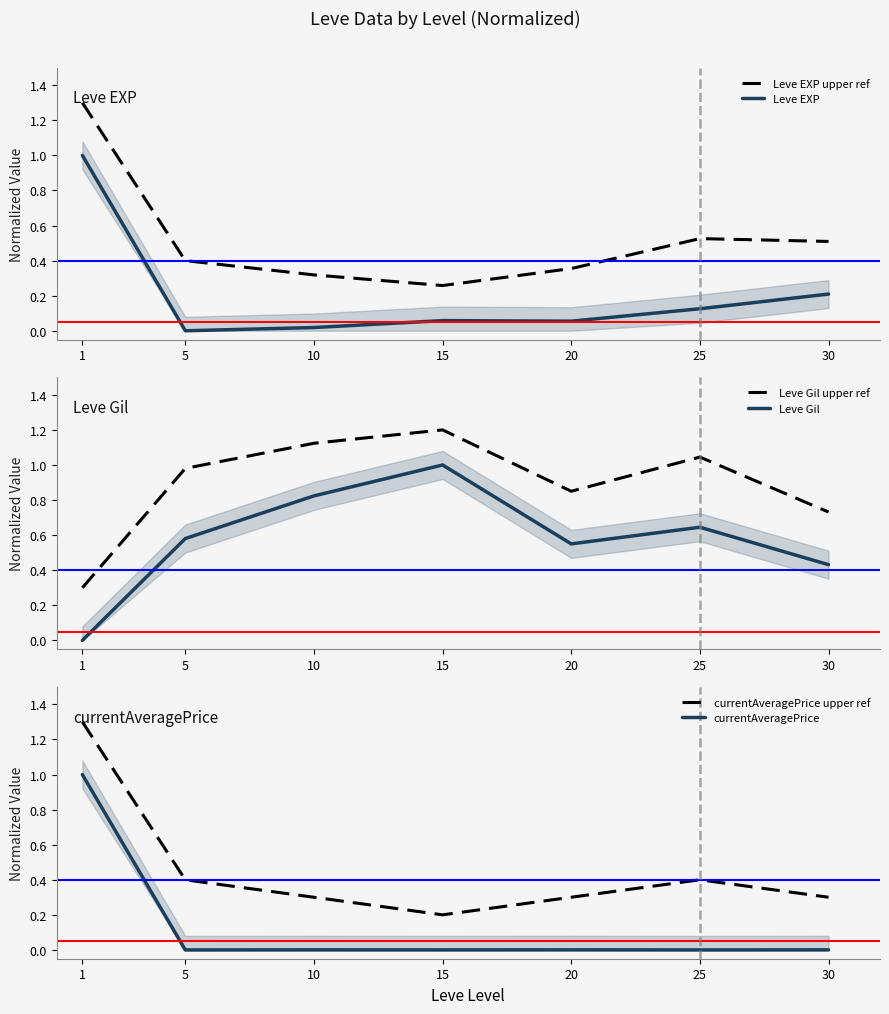

Reading right to left, list all the values displayed in this chart.

Leve EXP upper ref: 0.5	0.5	0.4	0.3	0.3	0.4	1.3
Leve EXP: 0.2	0.1	0.1	0.1	0.0	0.0	1.0
Leve Gil upper ref: 0.7	1.0	0.9	1.2	1.1	1.0	0.3
Leve Gil: 0.4	0.6	0.6	1.0	0.8	0.6	0.0
currentAveragePrice upper ref: 0.3	0.4	0.3	0.2	0.3	0.4	1.3
currentAveragePrice: 0.0	0.0	0.0	0.0	0.0	0.0	1.0